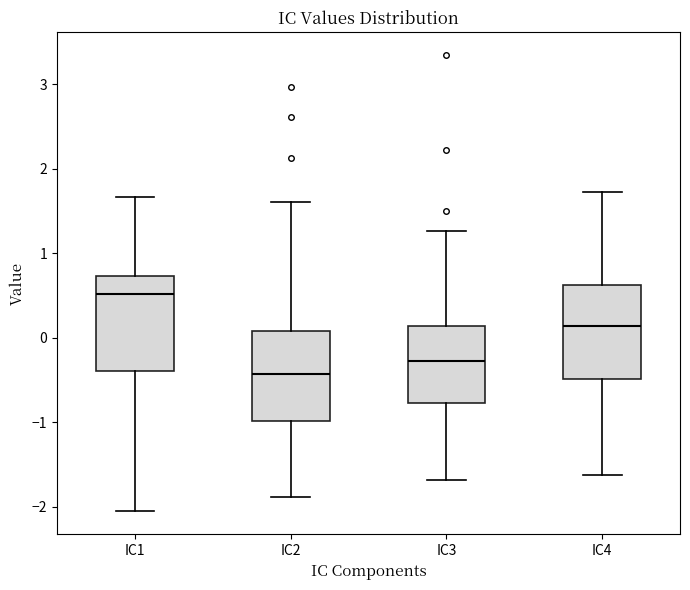

Where is the upper edge of the box for IC2 on the y-axis? The values are not printed on the chart, so give them approximately, as read against the axis.

0.1